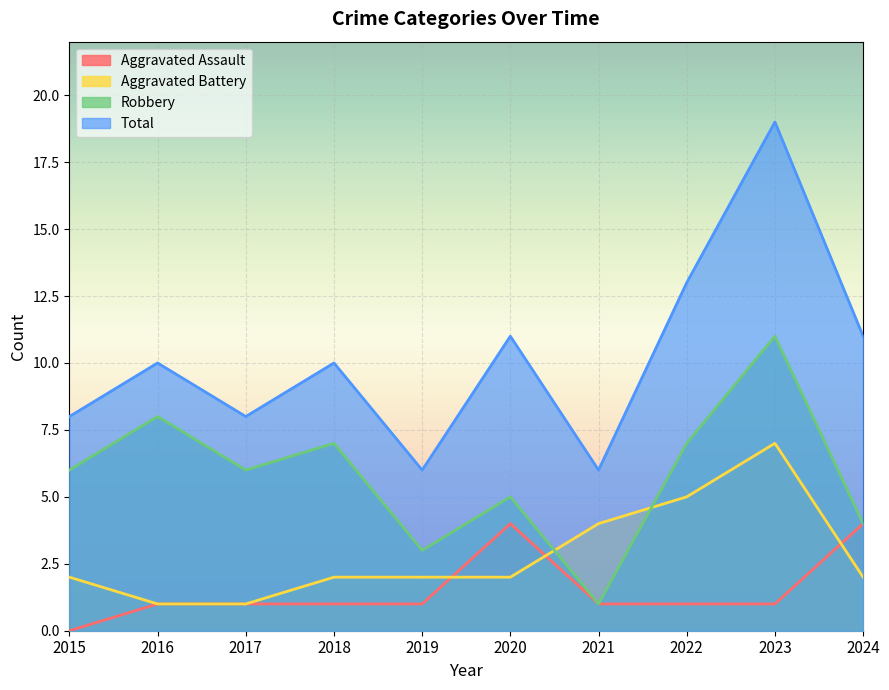

What is the difference between the second highest and second lowest values in the Total series?

7